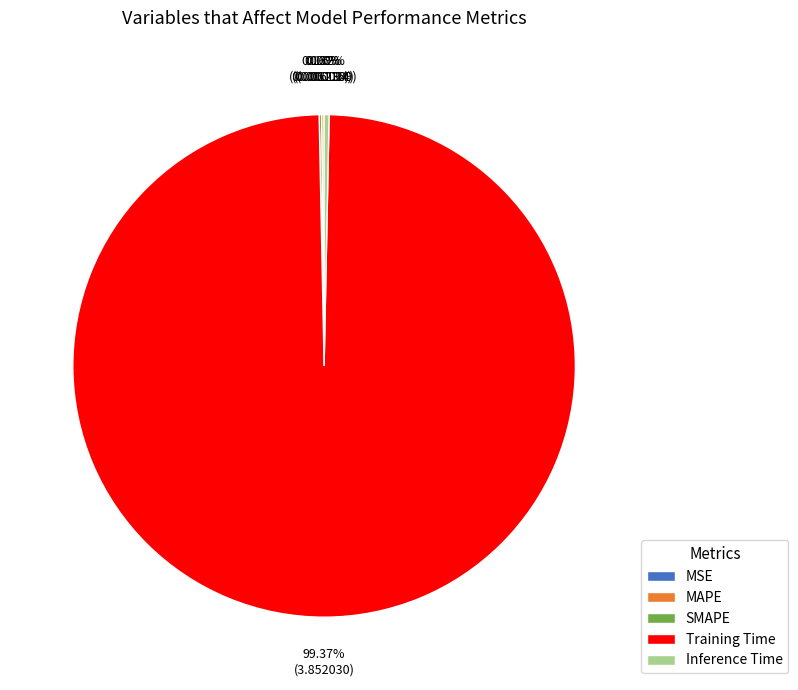

Which slice is the largest?

Training Time